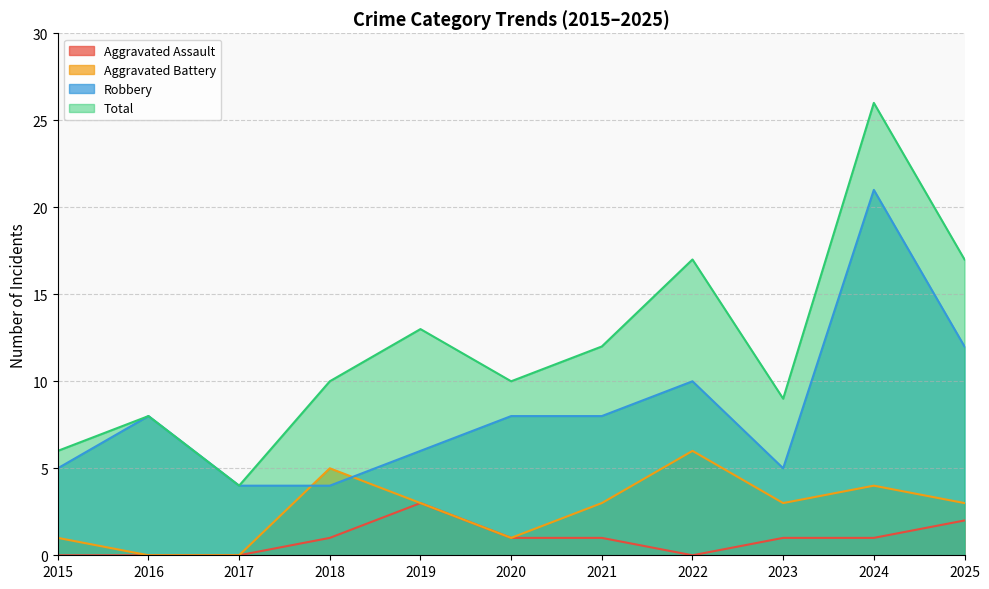

Reading right to left, what are all the values shown in this chart?

Aggravated Assault: 2	1	1	0	1	1	3	1	0	0	0
Aggravated Battery: 3	4	3	6	3	1	3	5	0	0	1
Robbery: 12	21	5	10	8	8	6	4	4	8	5
Total: 17	26	9	17	12	10	13	10	4	8	6